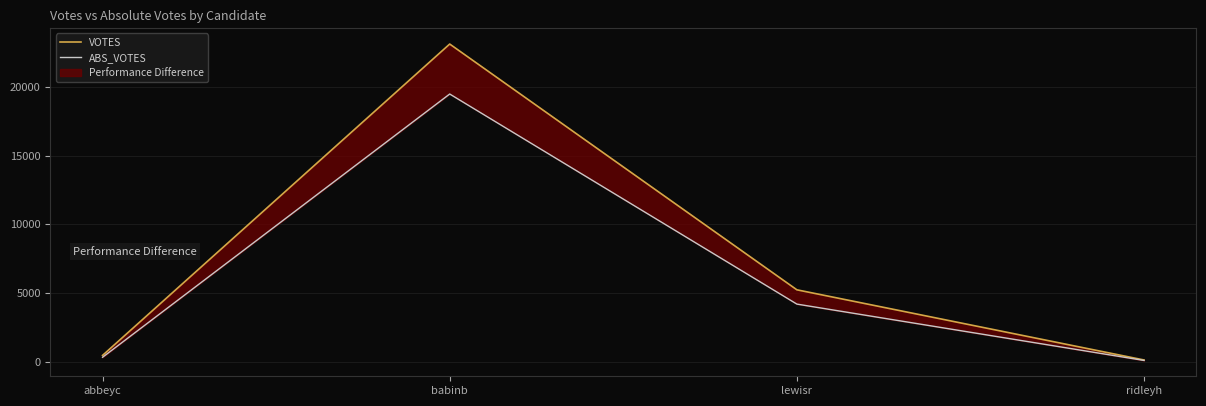

At lewisr, list the series in order from smallest to largest.

ABS_VOTES, VOTES